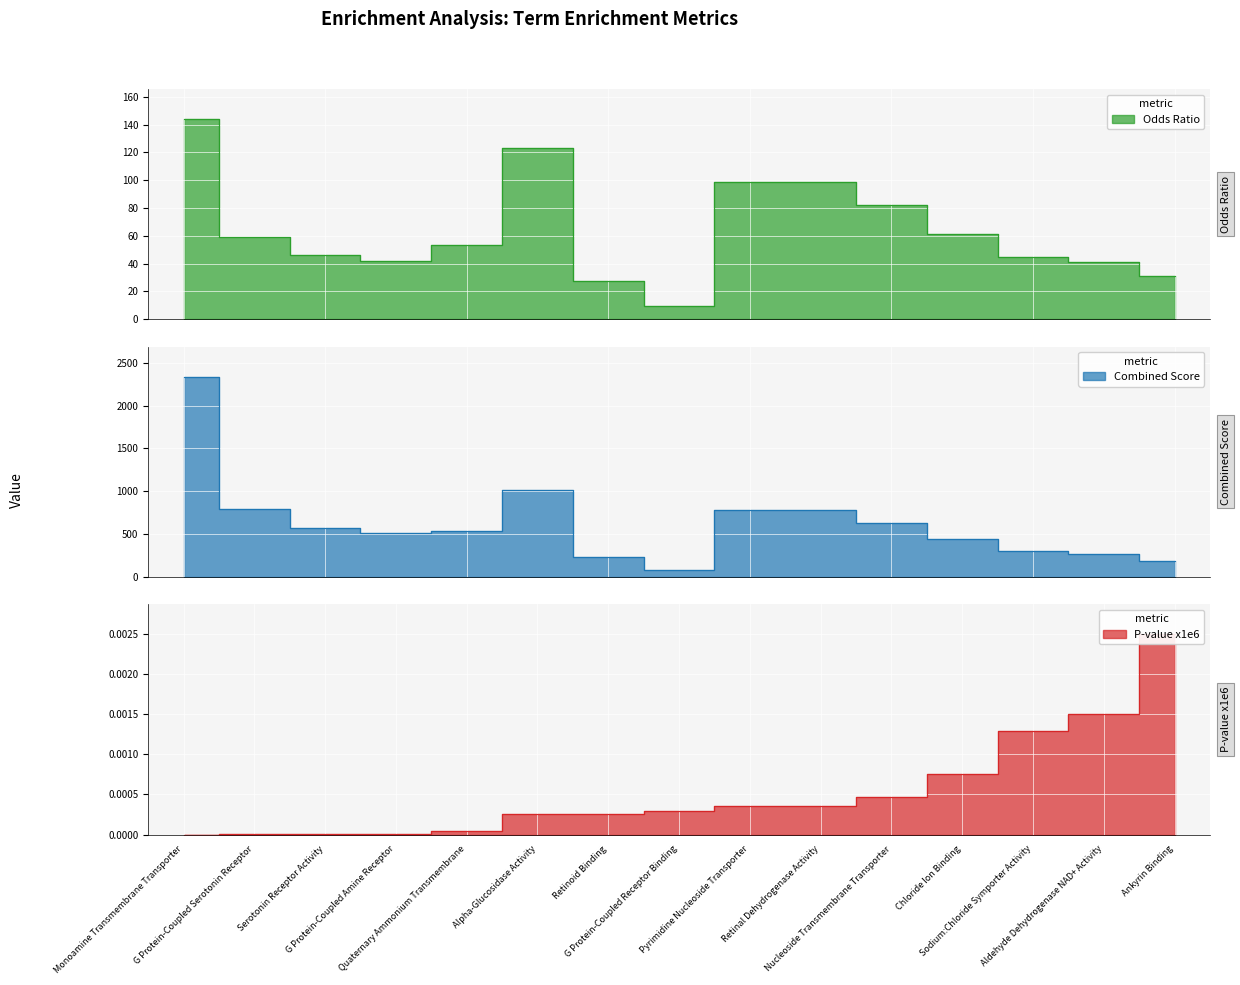

Where does the Odds Ratio series first go above 53?

Monoamine Transmembrane Transporter